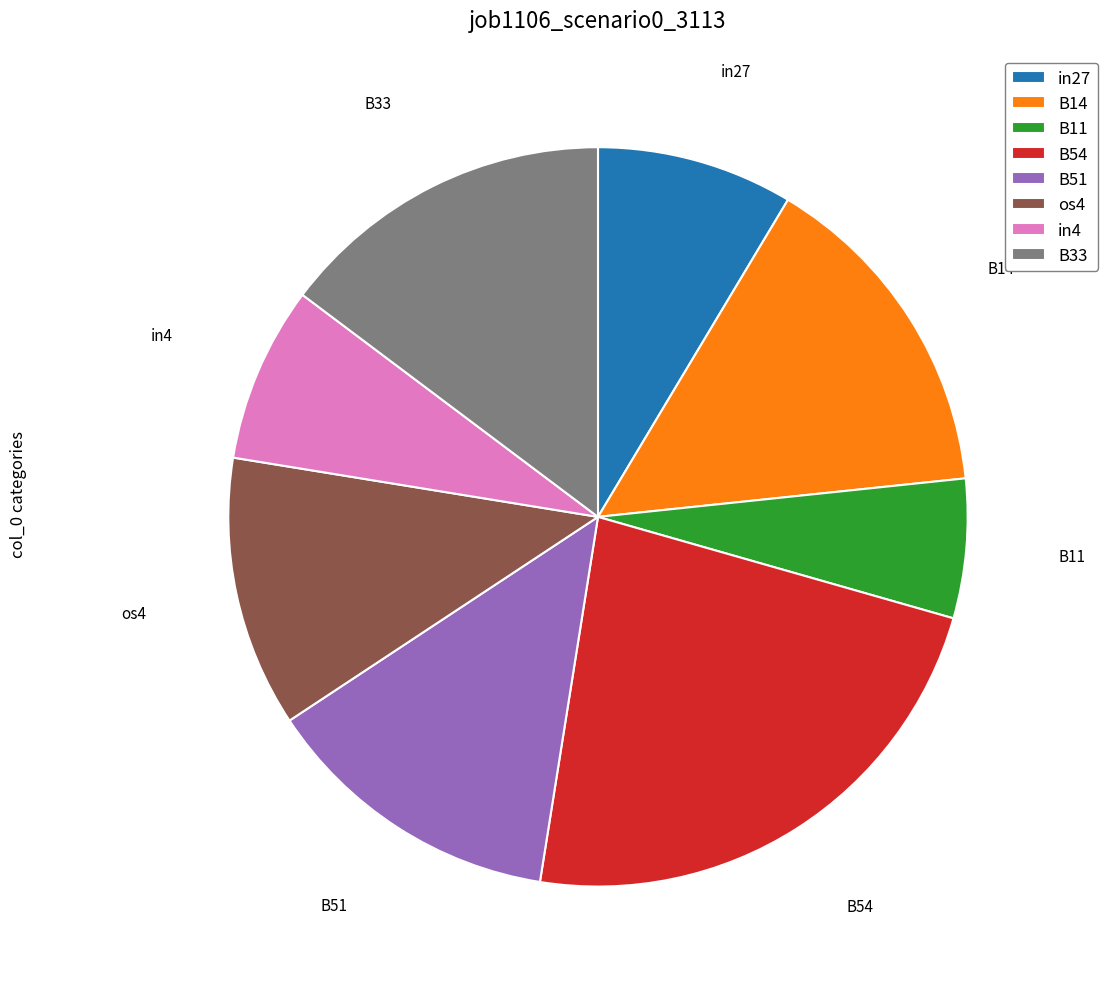

Count the number of slices in the pie.

8